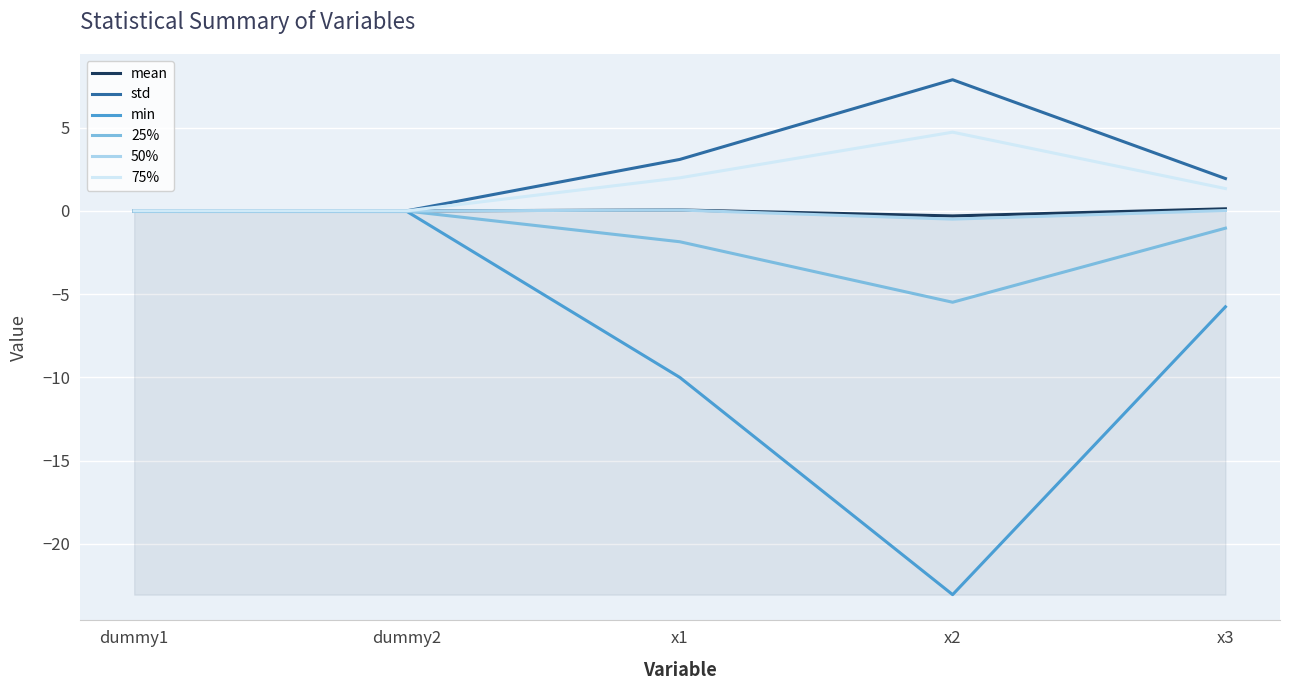

Which series changed the most between x2 and x3?

min